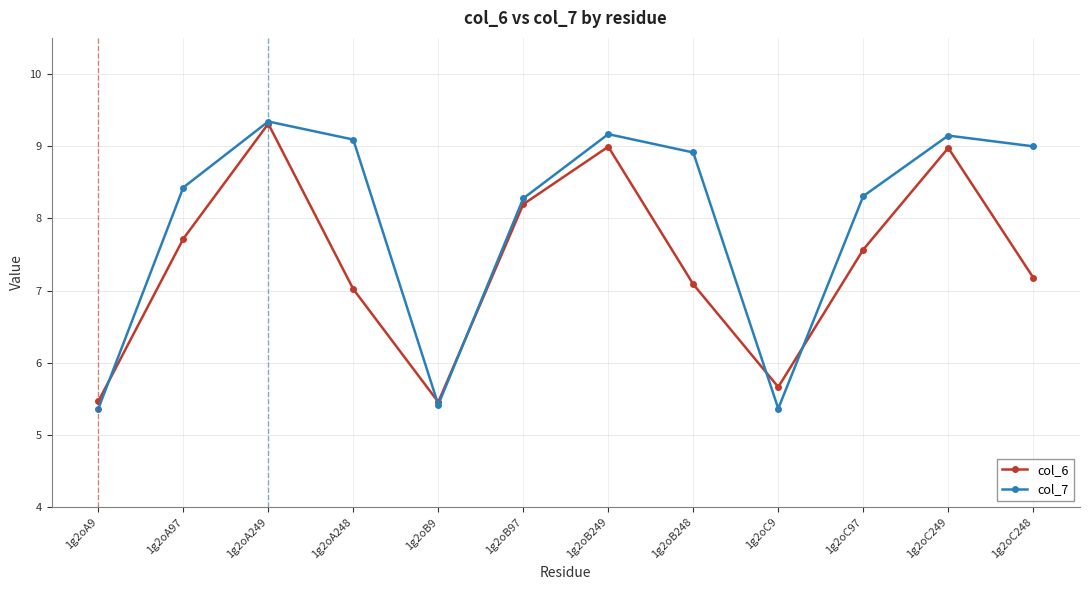

What is the label of the 6th point from the right?

1g2oB249